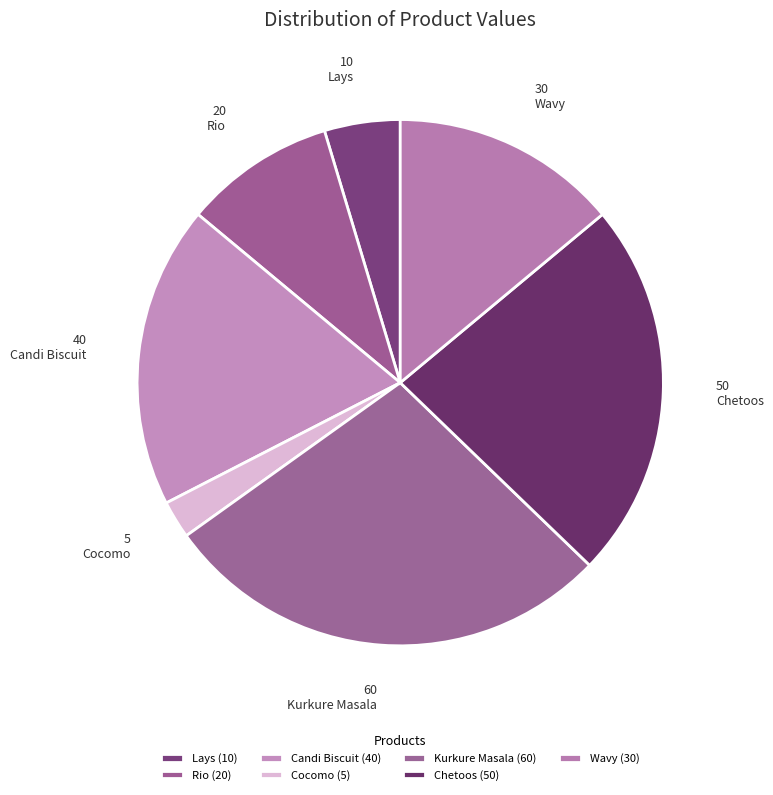

Rank the categories by value from highest to lowest.

Kurkure Masala, Chetoos, Candi Biscuit, Wavy, Rio, Lays, Cocomo